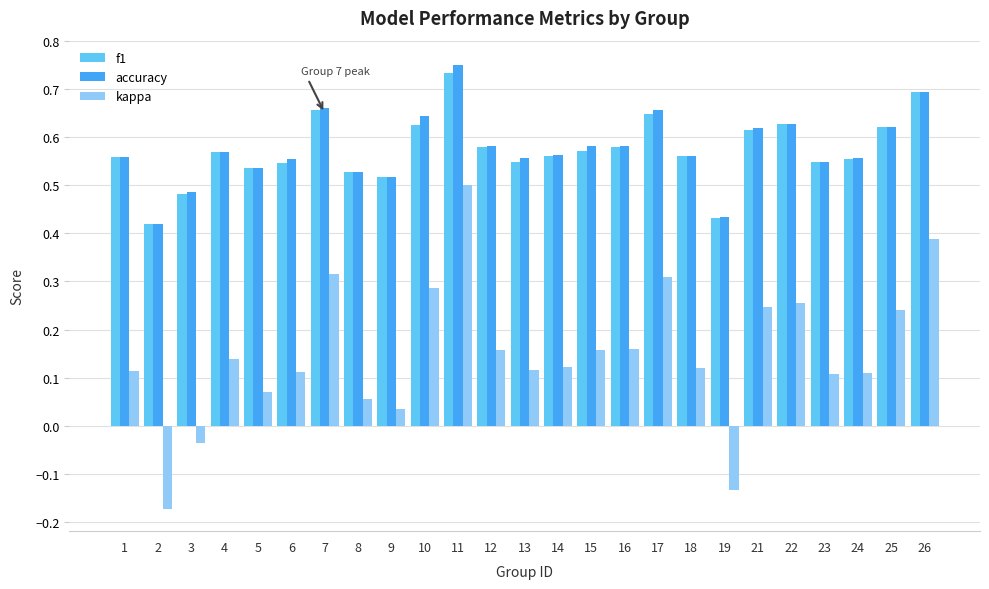

Which series changed the most between 3 and 12?

kappa